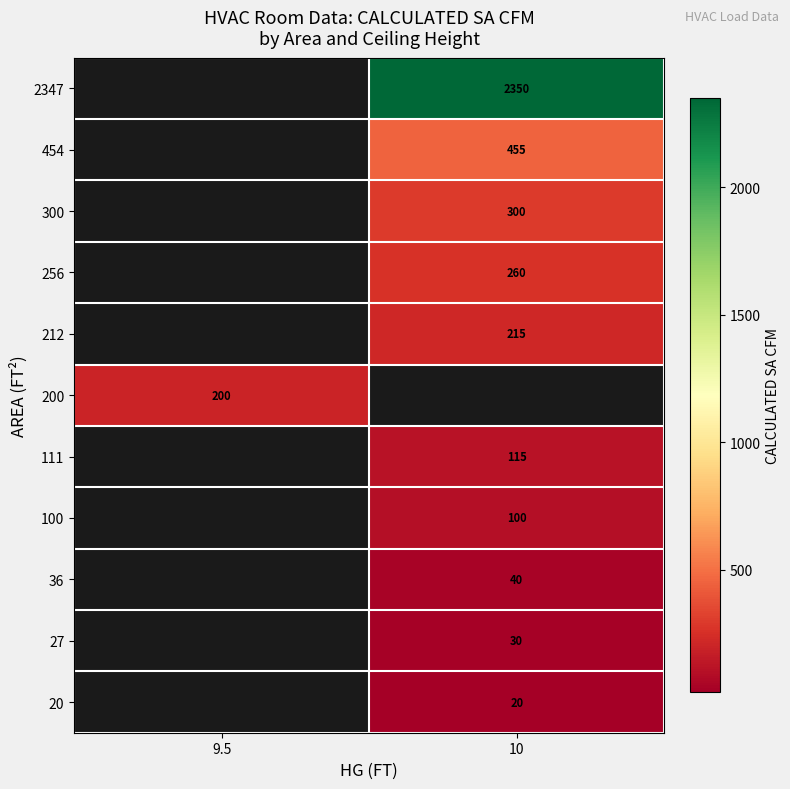

True or false: 212 has a value of 45 at 10.

False